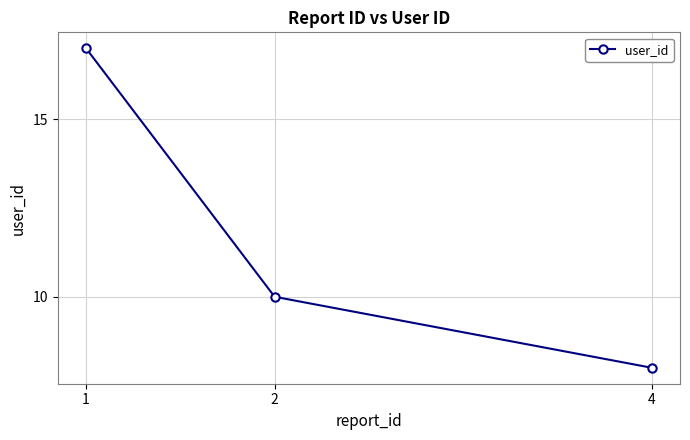

Rank the categories by value from lowest to highest.

4, 2, 1